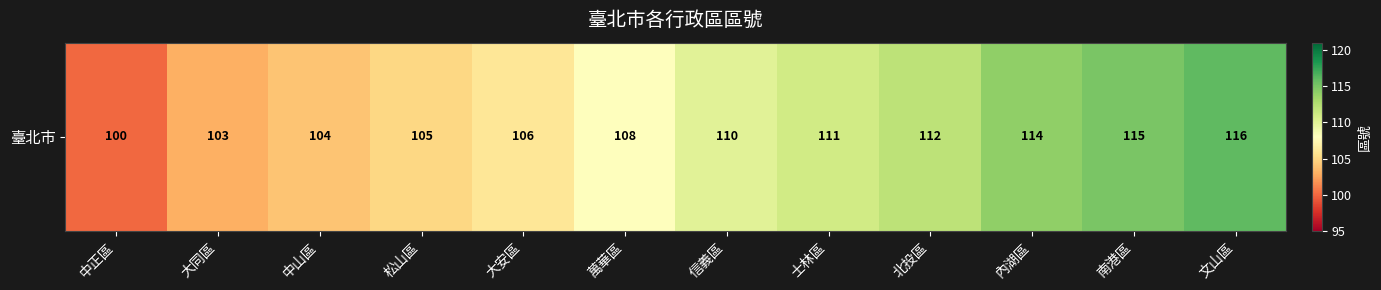

How many distinct data groups are displayed?

1